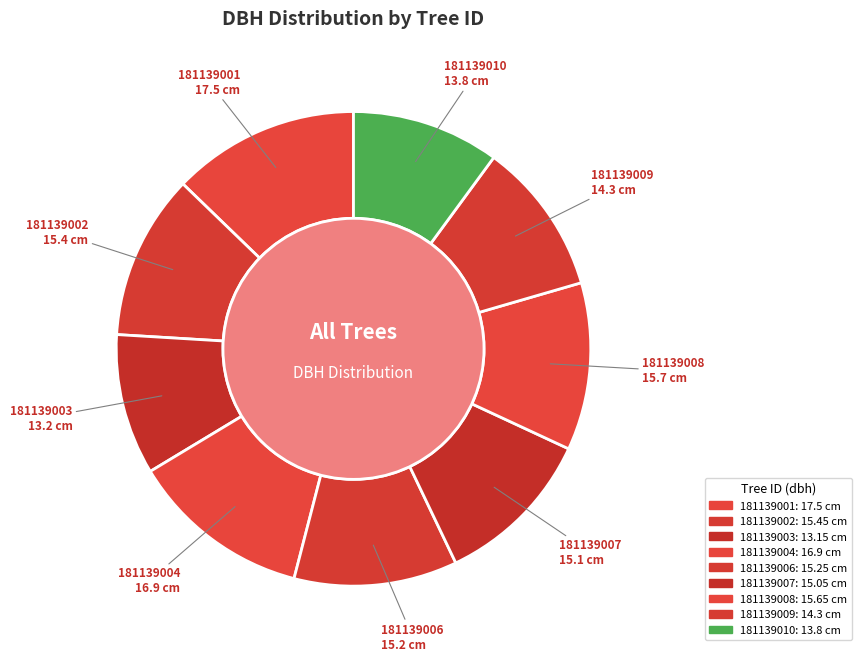

How many slices are in this pie chart?

9